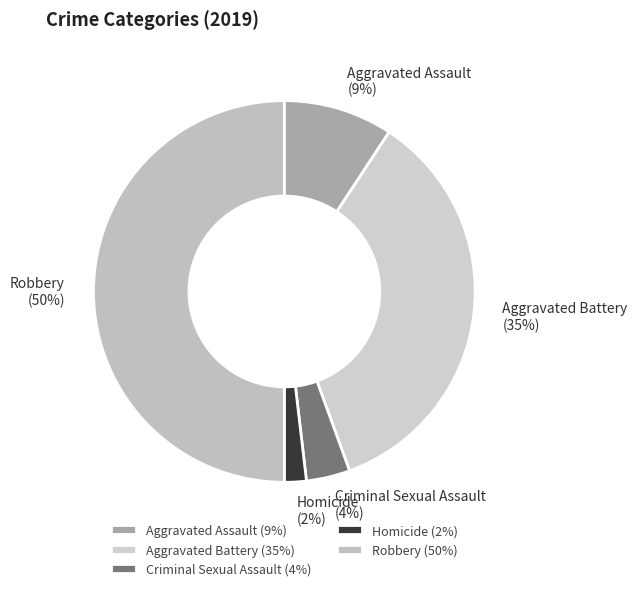

Is it true that Homicide is 9% of the pie?

False